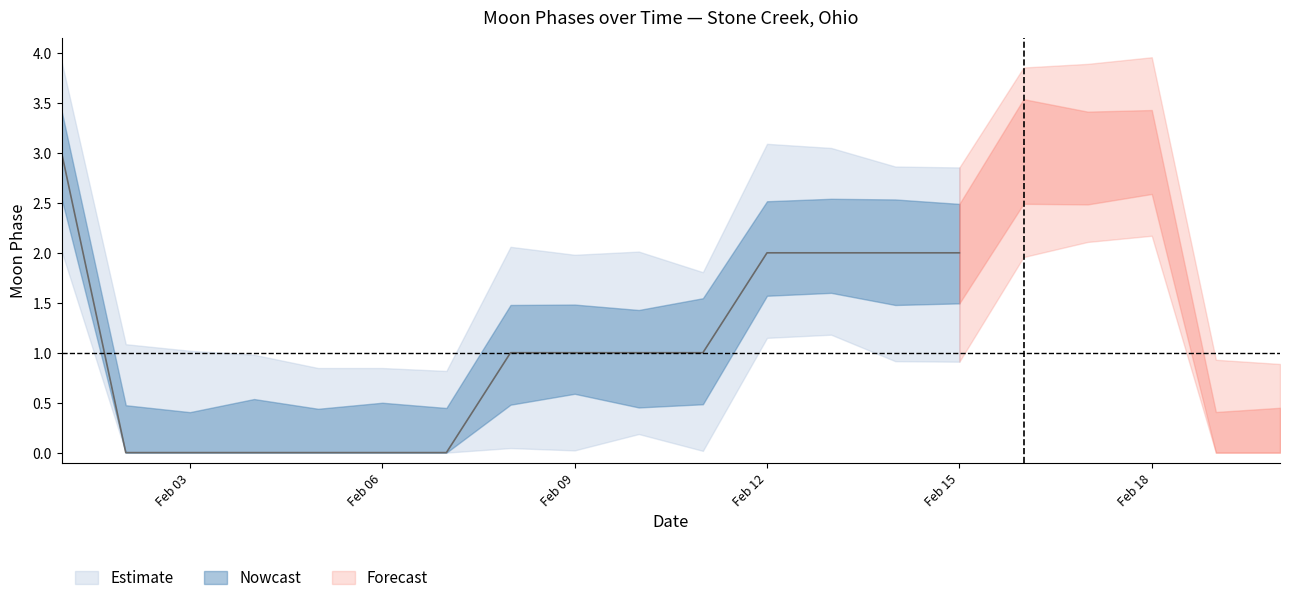

Does the chart have visible grid lines?

No